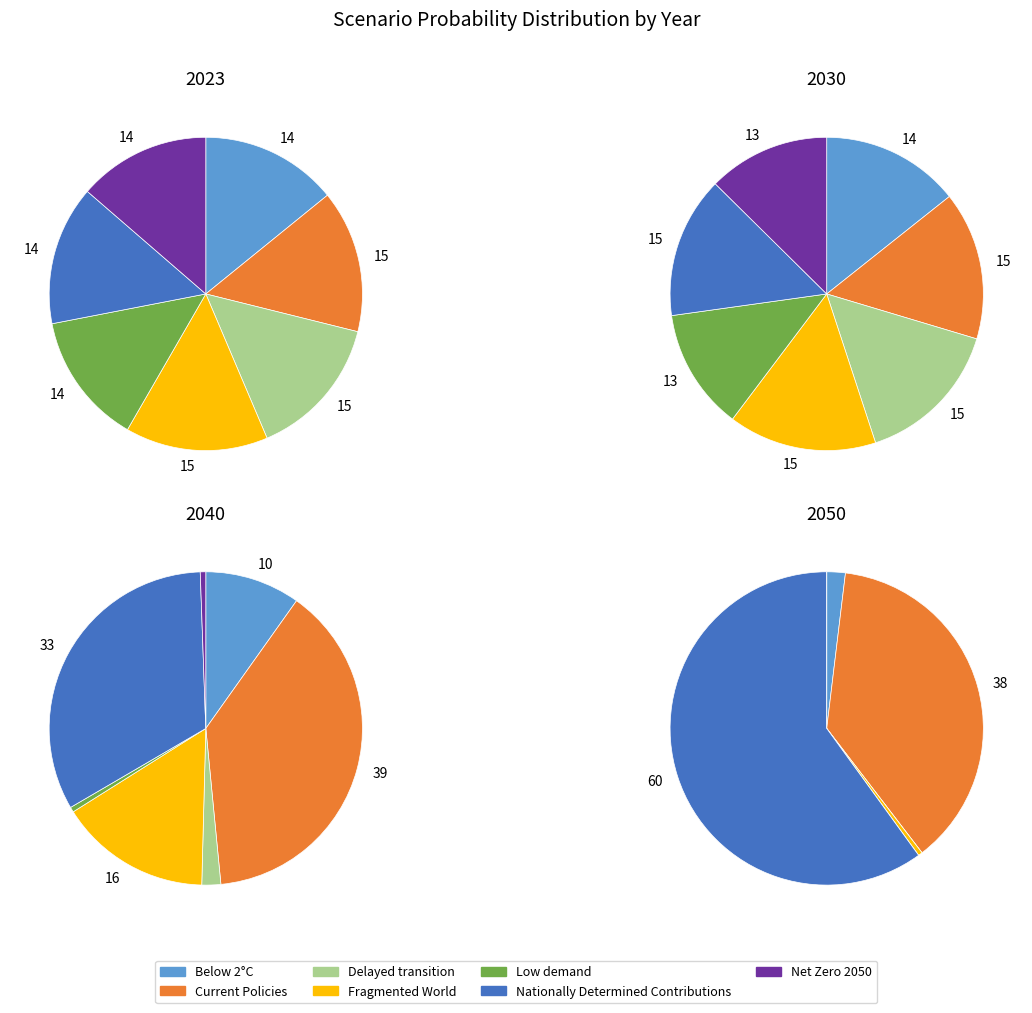

What percentage is NOT represented by Current Policies?

85.3%